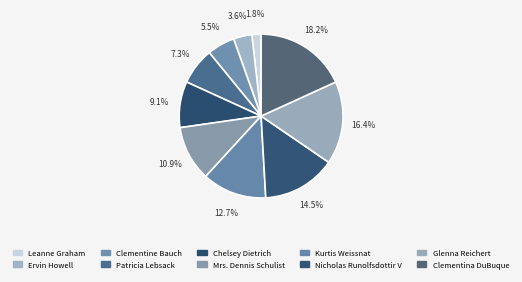

To the nearest percent, what is the difference between the Chelsey Dietrich and Clementina DuBuque slice percentages?

9%